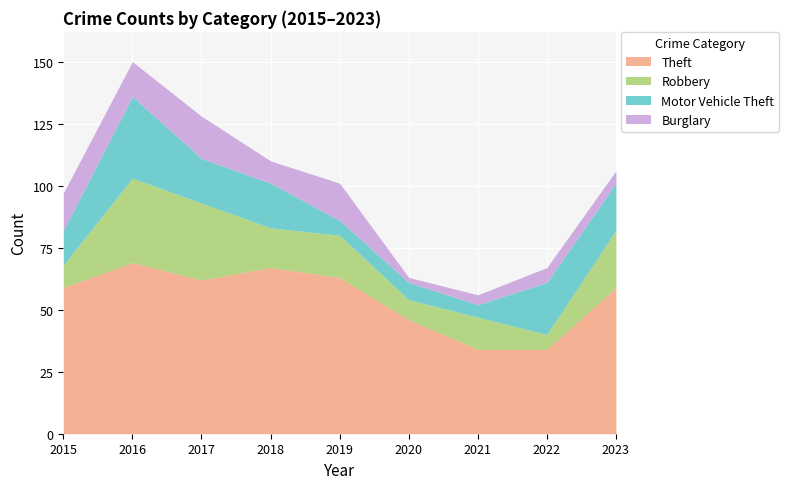

True or false: Theft has more than 0 interior local peaks.

True